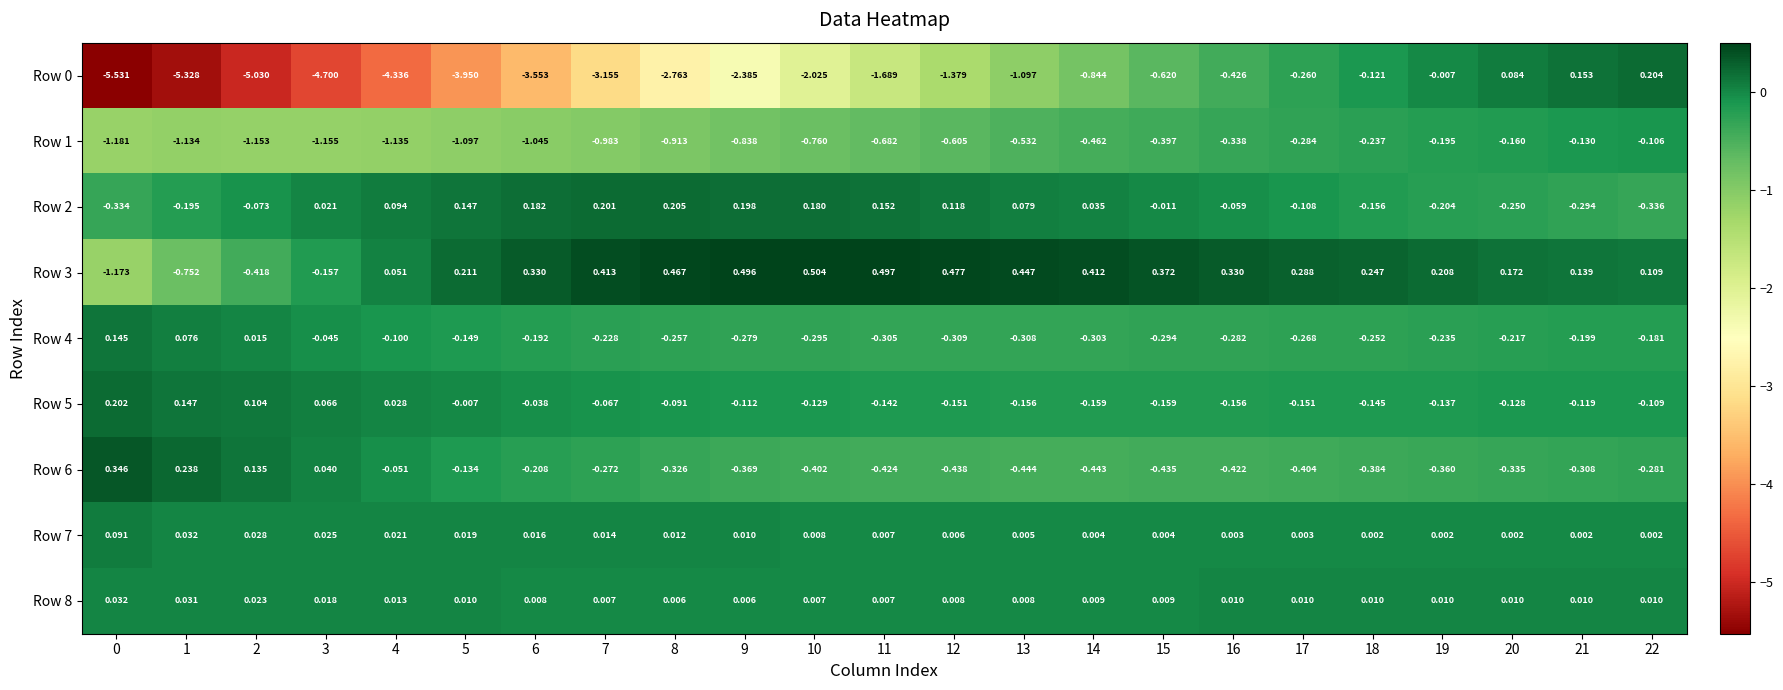

Which series has the largest total across all categories?

Row 3